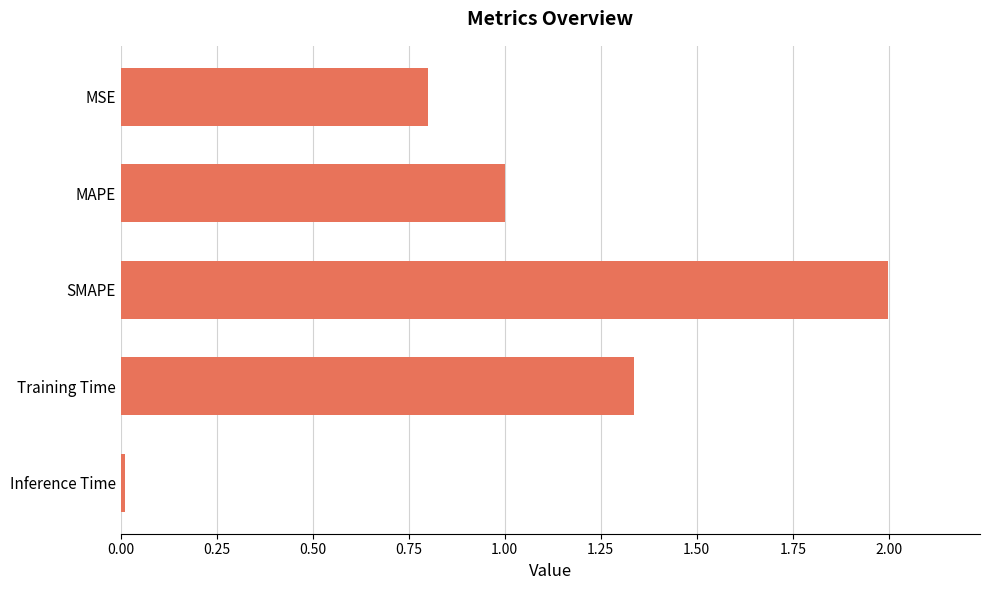

What position from the top is MAPE?

2